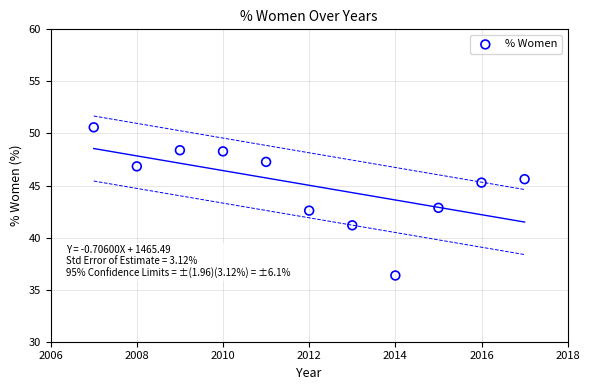

What is the range of X values (max minus min)?

10.0